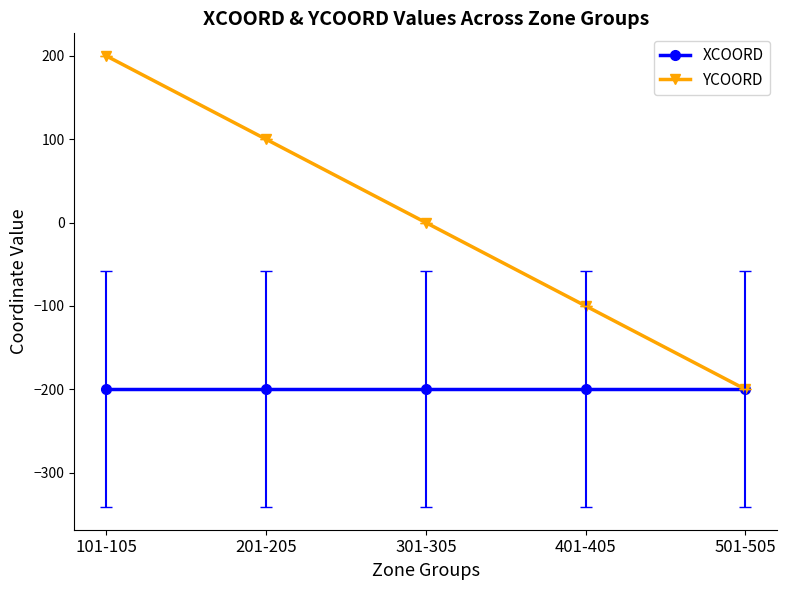

True or false: XCOORD has a value of -200 at 401-405.

True